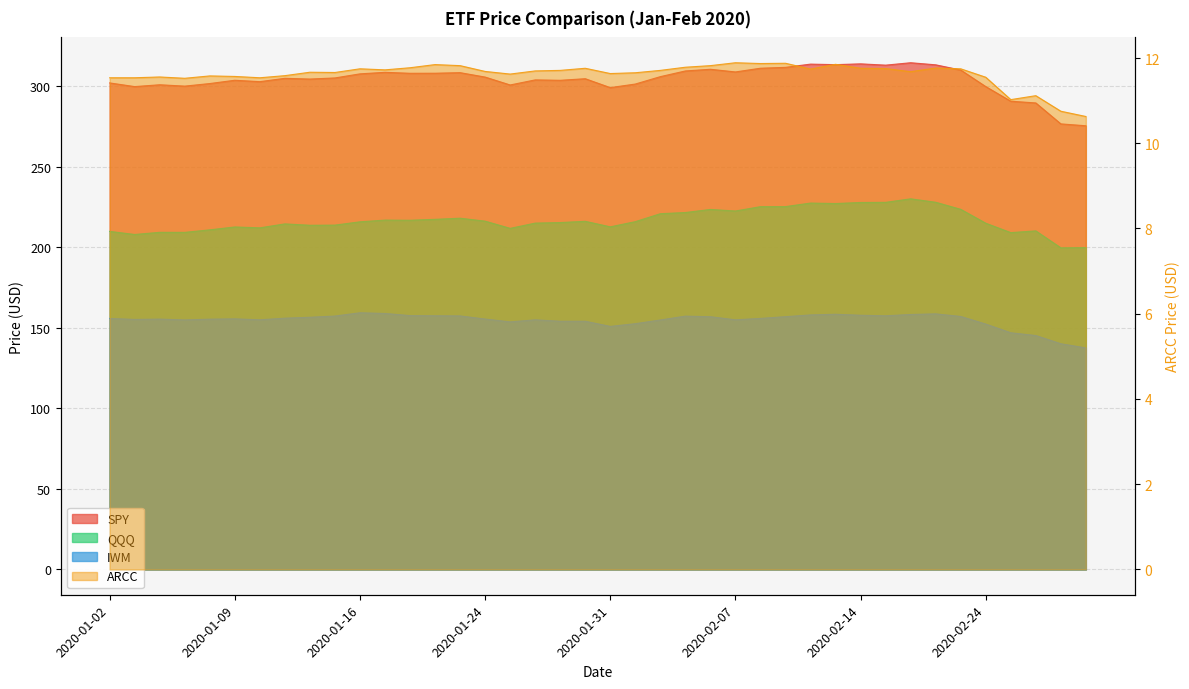

In IWM, how many points are lower than both neighbors (excluding endpoints)?

7